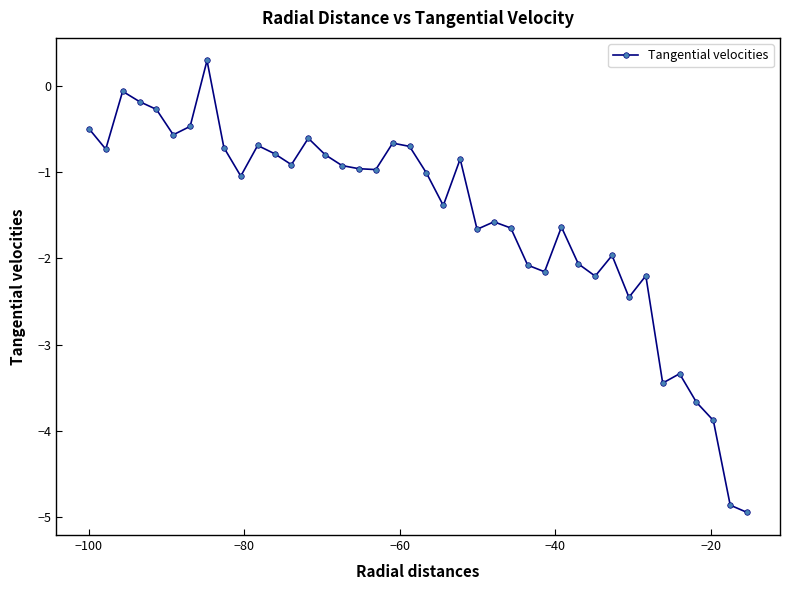

How many series are shown in this chart?

1